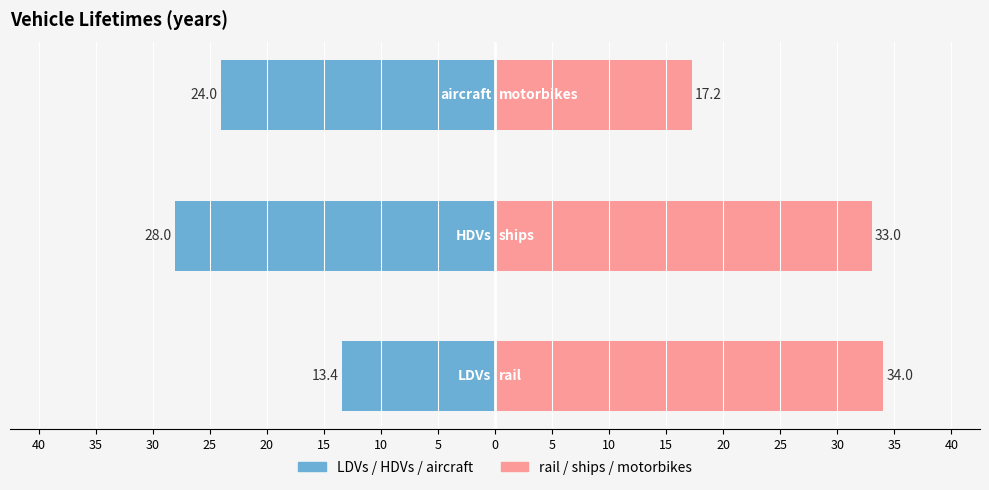

How many bars are there in total?

6